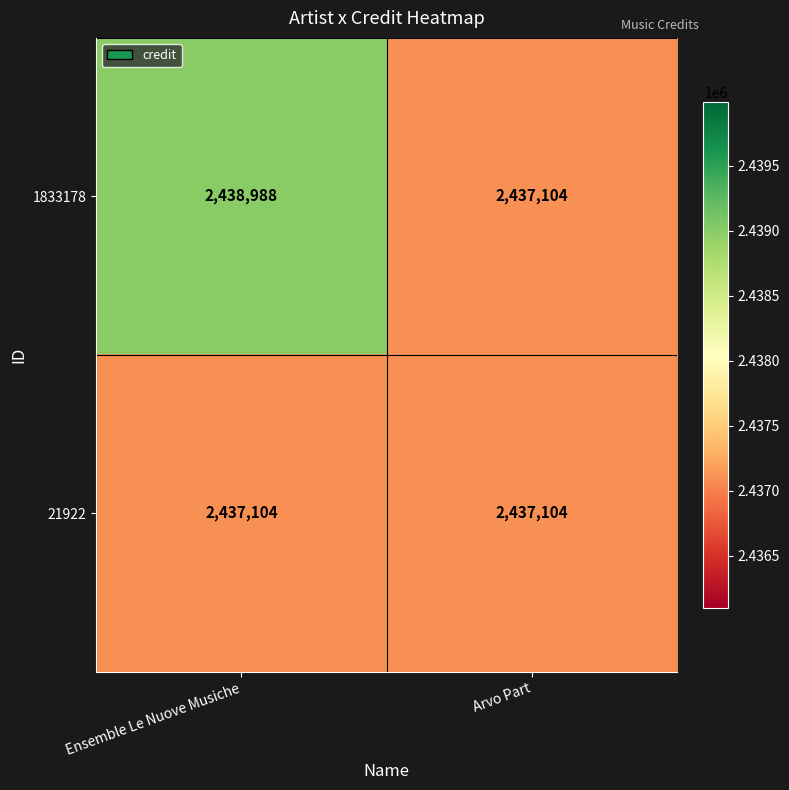

List the series in order of their peak value, highest first.

1833178, 21922